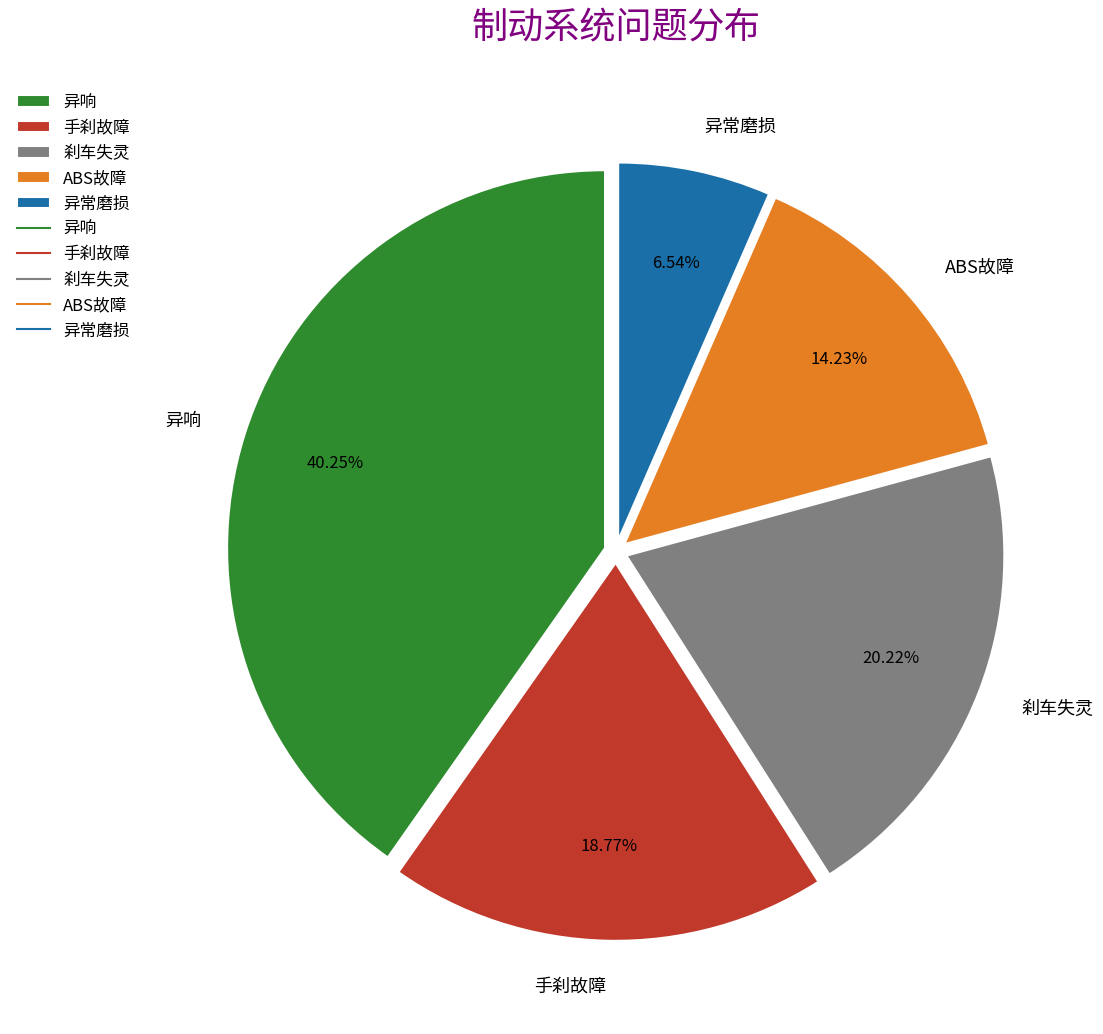

Do ABS故障 and 异常磨损 together represent more than half of the pie?

No